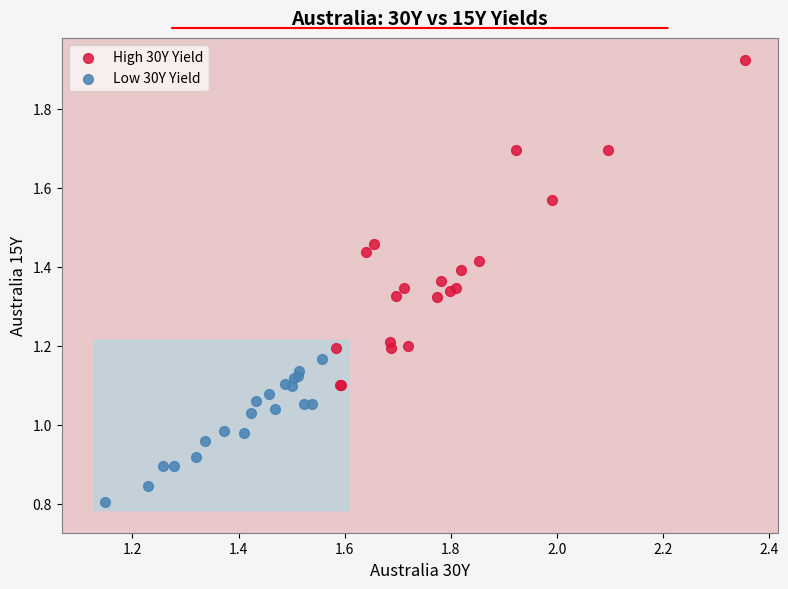

Which series reaches the maximum Y coordinate?

High 30Y Yield